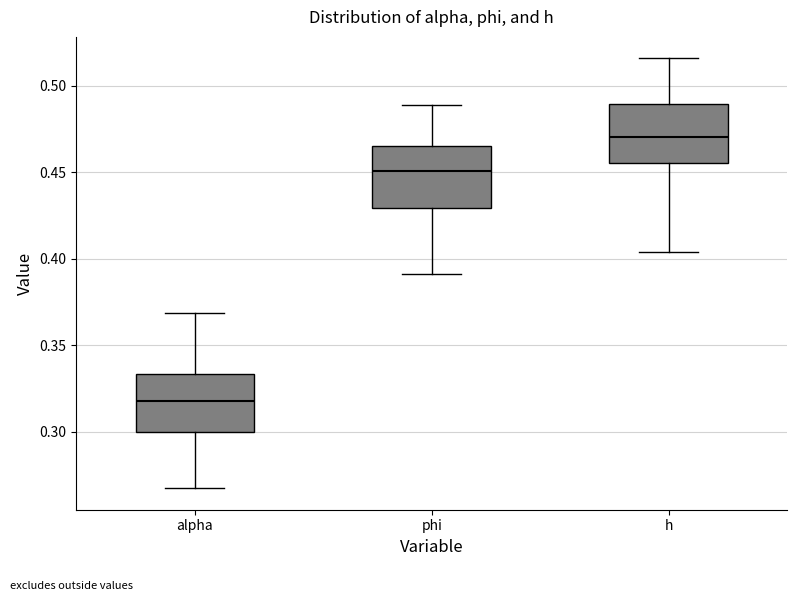

Where does the upper whisker of the box for phi end on the y-axis? The values are not printed on the chart, so give them approximately, as read against the axis.

0.490